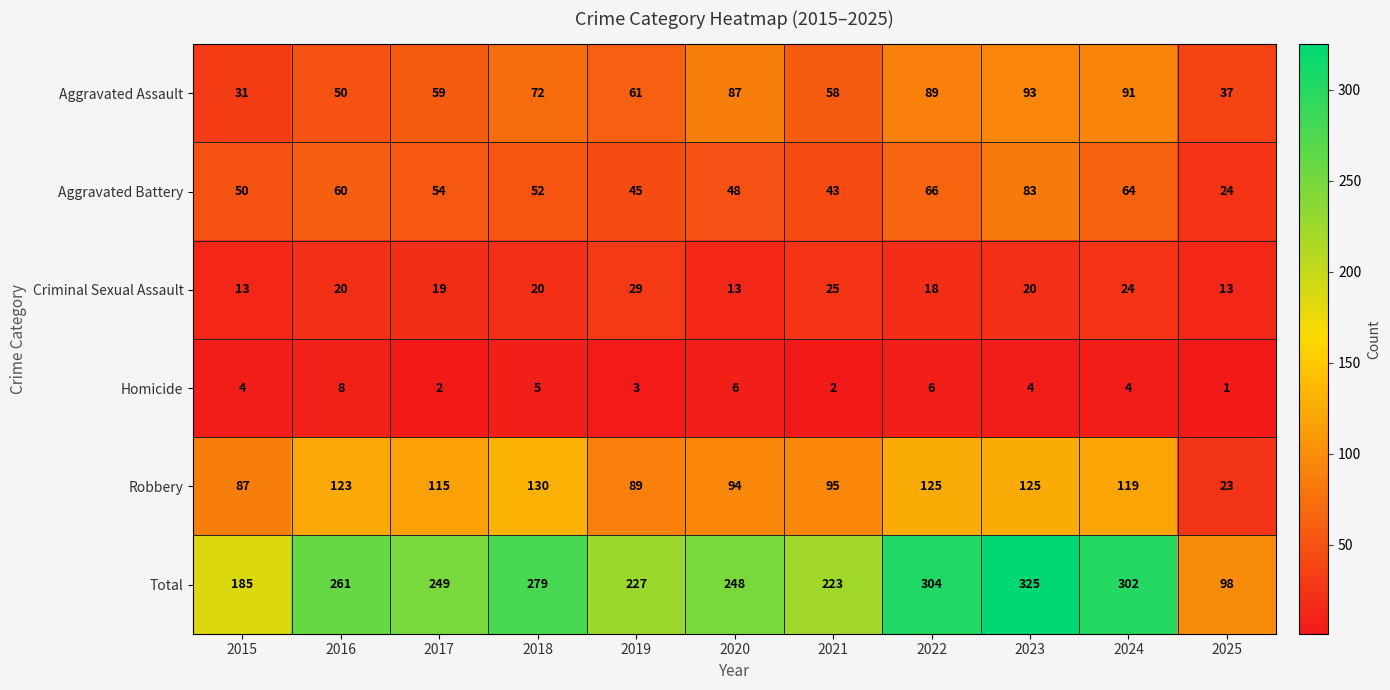

True or false: Homicide has a value of 8 at 2022.

False